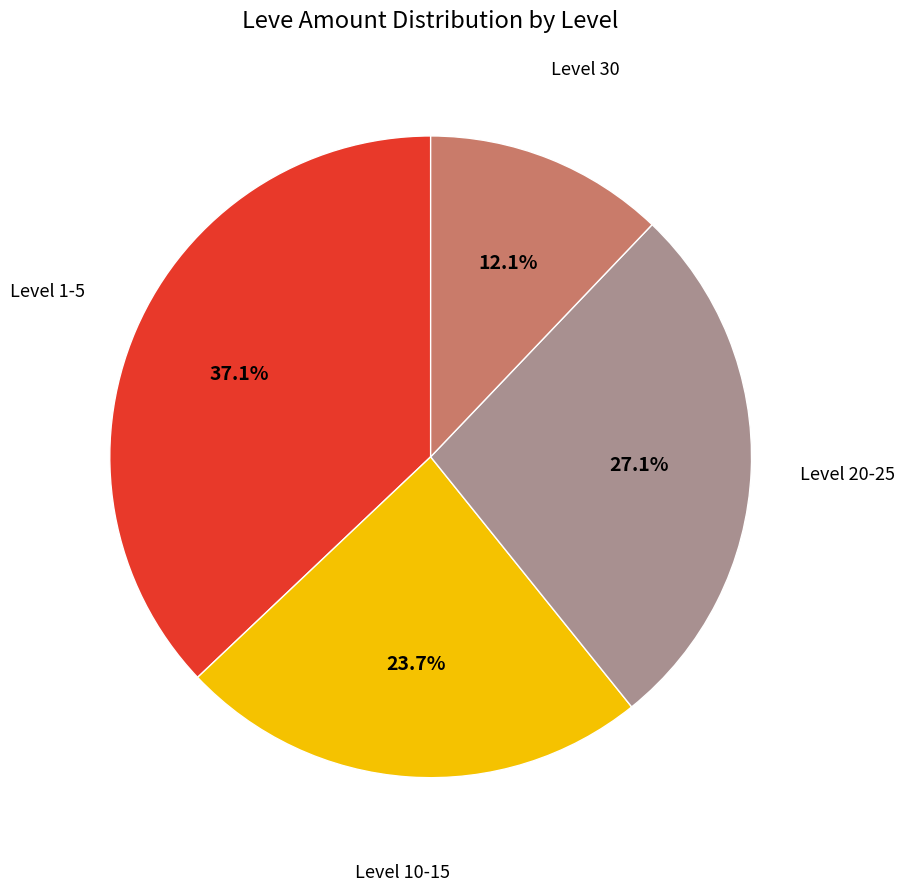

To the nearest percent, what is the average slice percentage?

25%